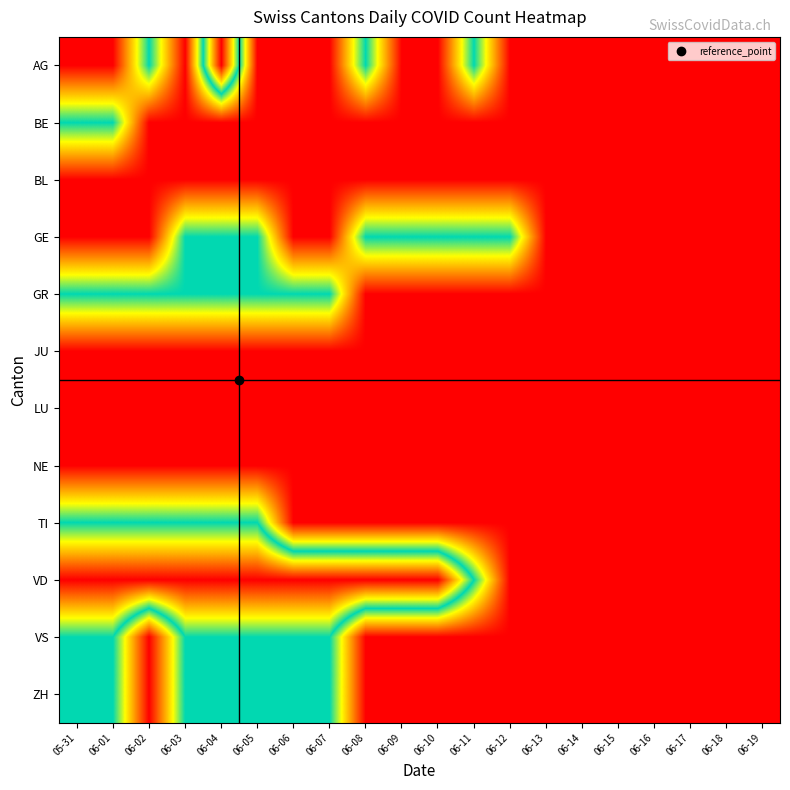

Reading left to right, what are all the values shown in this chart?

AG: 05-31=0	06-01=0	06-02=1	06-03=0	06-04=2	06-05=0	06-06=0	06-07=0	06-08=1	06-09=0	06-10=0	06-11=1	06-12=0	06-13=0	06-14=0	06-15=0	06-16=0	06-17=0	06-18=0	06-19=0
BE: 05-31=1	06-01=1	06-02=0	06-03=0	06-04=0	06-05=0	06-06=0	06-07=0	06-08=0	06-09=0	06-10=0	06-11=0	06-12=0	06-13=0	06-14=0	06-15=0	06-16=0	06-17=0	06-18=0	06-19=0
BL: 05-31=0	06-01=0	06-02=0	06-03=0	06-04=0	06-05=0	06-06=0	06-07=0	06-08=0	06-09=0	06-10=0	06-11=0	06-12=0	06-13=0	06-14=0	06-15=0	06-16=0	06-17=0	06-18=0	06-19=0
GE: 05-31=0	06-01=0	06-02=0	06-03=1	06-04=1	06-05=1	06-06=0	06-07=0	06-08=1	06-09=1	06-10=1	06-11=1	06-12=1	06-13=0	06-14=0	06-15=0	06-16=0	06-17=0	06-18=0	06-19=0
GR: 05-31=1	06-01=1	06-02=1	06-03=1	06-04=1	06-05=1	06-06=1	06-07=1	06-08=0	06-09=0	06-10=0	06-11=0	06-12=0	06-13=0	06-14=0	06-15=0	06-16=0	06-17=0	06-18=0	06-19=0
JU: 05-31=0	06-01=0	06-02=0	06-03=0	06-04=0	06-05=0	06-06=0	06-07=0	06-08=0	06-09=0	06-10=0	06-11=0	06-12=0	06-13=0	06-14=0	06-15=0	06-16=0	06-17=0	06-18=0	06-19=0
LU: 05-31=0	06-01=0	06-02=0	06-03=0	06-04=0	06-05=0	06-06=0	06-07=0	06-08=0	06-09=0	06-10=0	06-11=0	06-12=0	06-13=0	06-14=0	06-15=0	06-16=0	06-17=0	06-18=0	06-19=0
NE: 05-31=0	06-01=0	06-02=0	06-03=0	06-04=0	06-05=0	06-06=0	06-07=0	06-08=0	06-09=0	06-10=0	06-11=0	06-12=0	06-13=0	06-14=0	06-15=0	06-16=0	06-17=0	06-18=0	06-19=0
TI: 05-31=1	06-01=1	06-02=1	06-03=1	06-04=1	06-05=1	06-06=0	06-07=0	06-08=0	06-09=0	06-10=0	06-11=0	06-12=0	06-13=0	06-14=0	06-15=0	06-16=0	06-17=0	06-18=0	06-19=0
VD: 05-31=2	06-01=2	06-02=2	06-03=2	06-04=2	06-05=2	06-06=2	06-07=2	06-08=2	06-09=2	06-10=2	06-11=1	06-12=0	06-13=0	06-14=0	06-15=0	06-16=0	06-17=0	06-18=0	06-19=0
VS: 05-31=1	06-01=1	06-02=0	06-03=1	06-04=1	06-05=1	06-06=1	06-07=1	06-08=0	06-09=0	06-10=0	06-11=0	06-12=0	06-13=0	06-14=0	06-15=0	06-16=0	06-17=0	06-18=0	06-19=0
ZH: 05-31=1	06-01=1	06-02=0	06-03=1	06-04=1	06-05=1	06-06=1	06-07=1	06-08=0	06-09=0	06-10=0	06-11=0	06-12=0	06-13=0	06-14=0	06-15=0	06-16=0	06-17=0	06-18=0	06-19=0